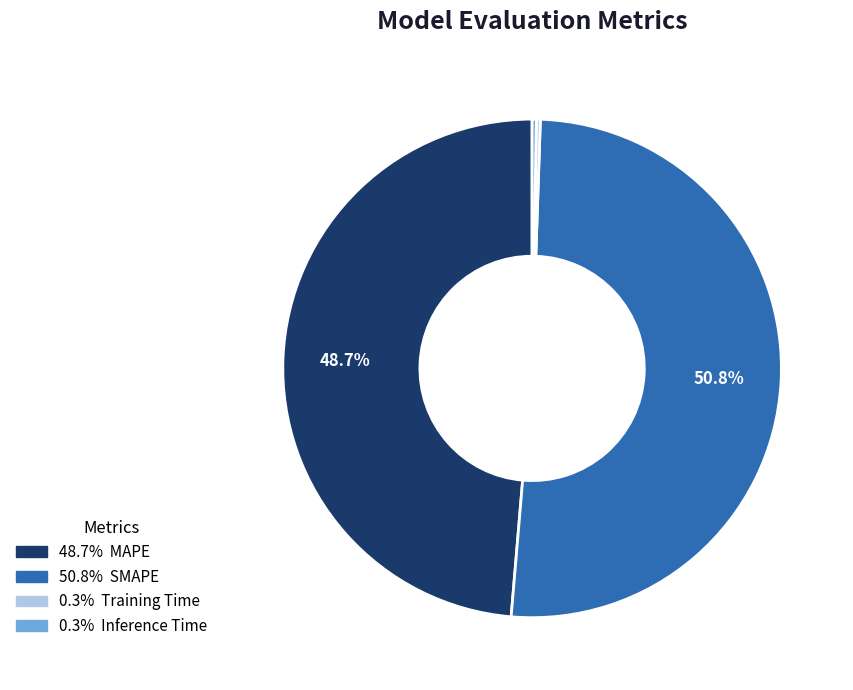

Does any single category account for the majority?

Yes